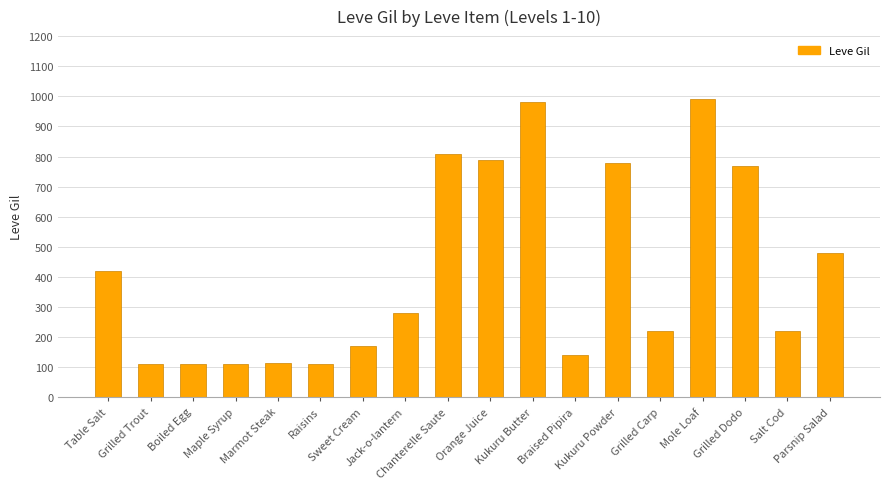

What is the label of the 10th bar from the left?

Orange Juice